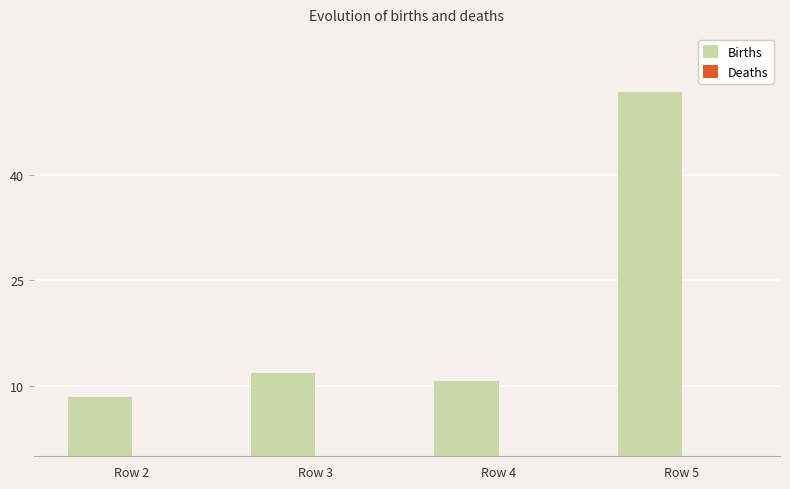

How many bars are there in total?

4